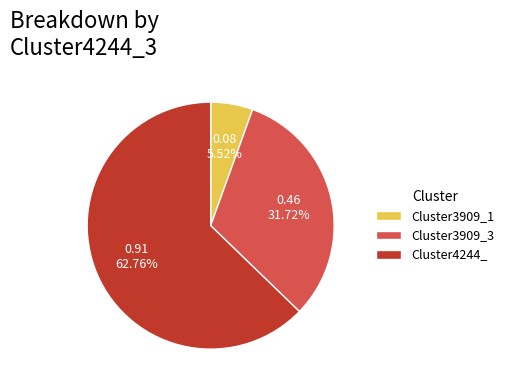

Combined, do Cluster4244_ and Cluster3909_3 account for over 50%?

Yes